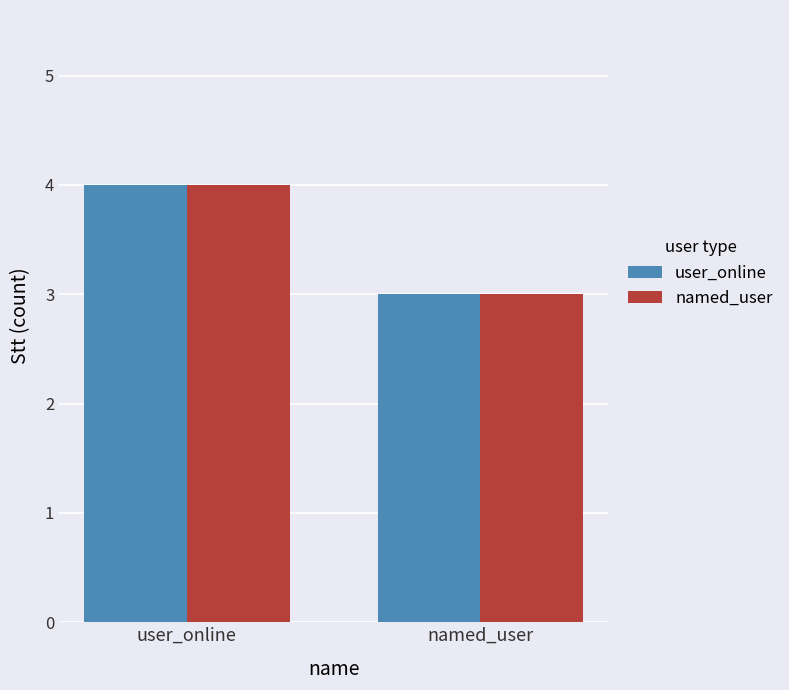

What is the label of the 1st bar from the left?

user_online